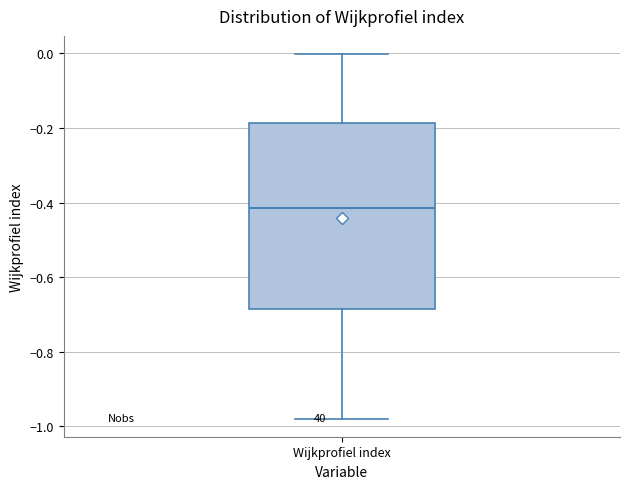

Where is the upper edge of the box for Wijkprofiel index on the y-axis? The values are not printed on the chart, so give them approximately, as read against the axis.

-0.18